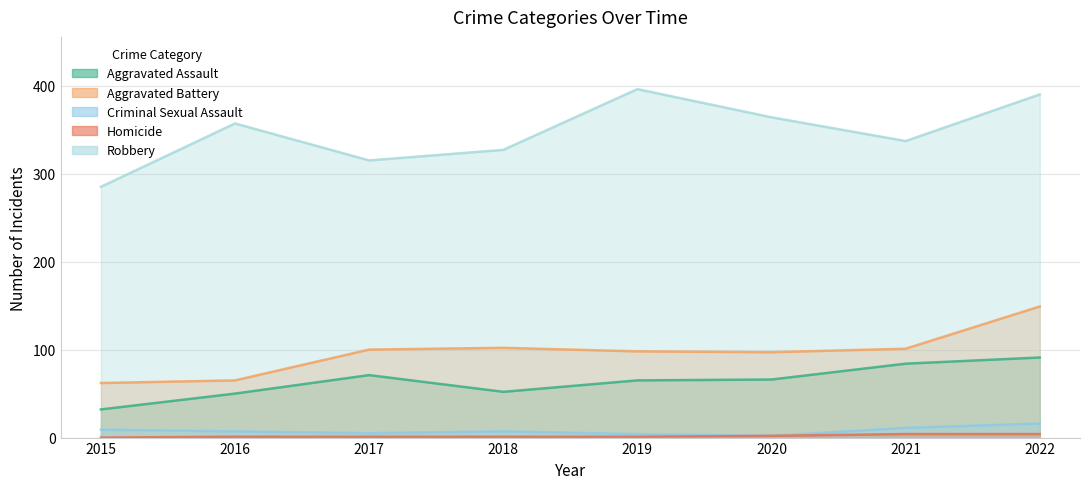

Does the chart display data point markers on the line(s)?

No